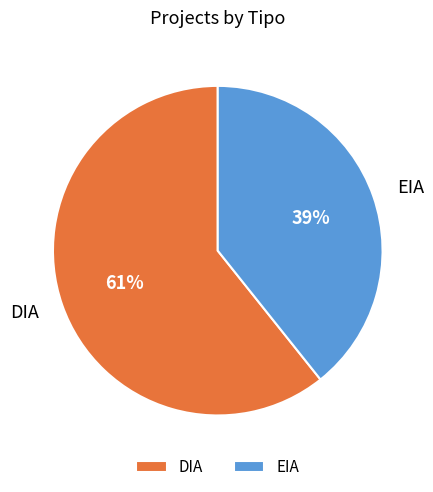

Is EIA the majority of the pie?

No